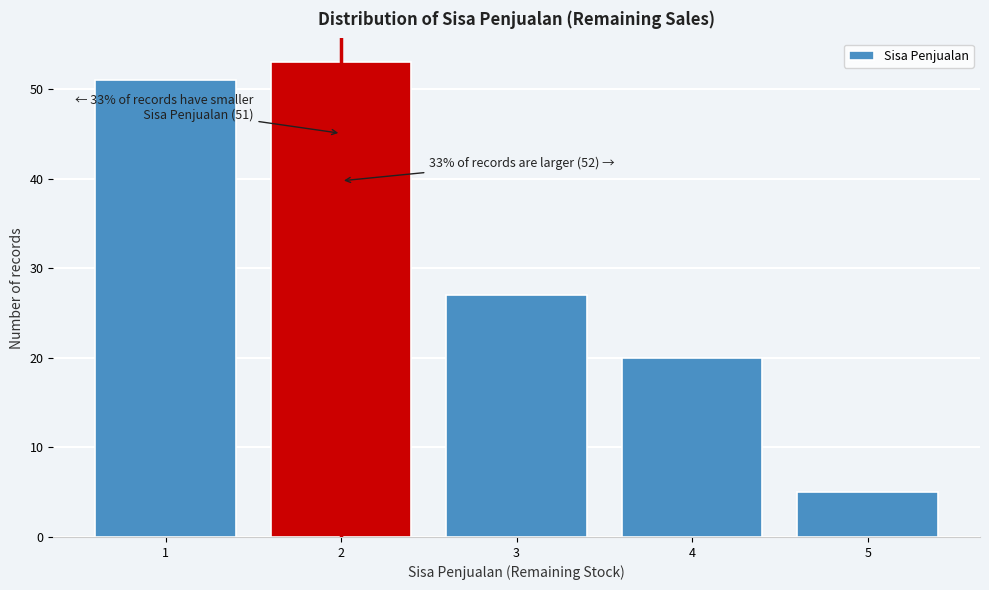

Reading right to left, extract all data points from this chart.

5	20	27	53	51